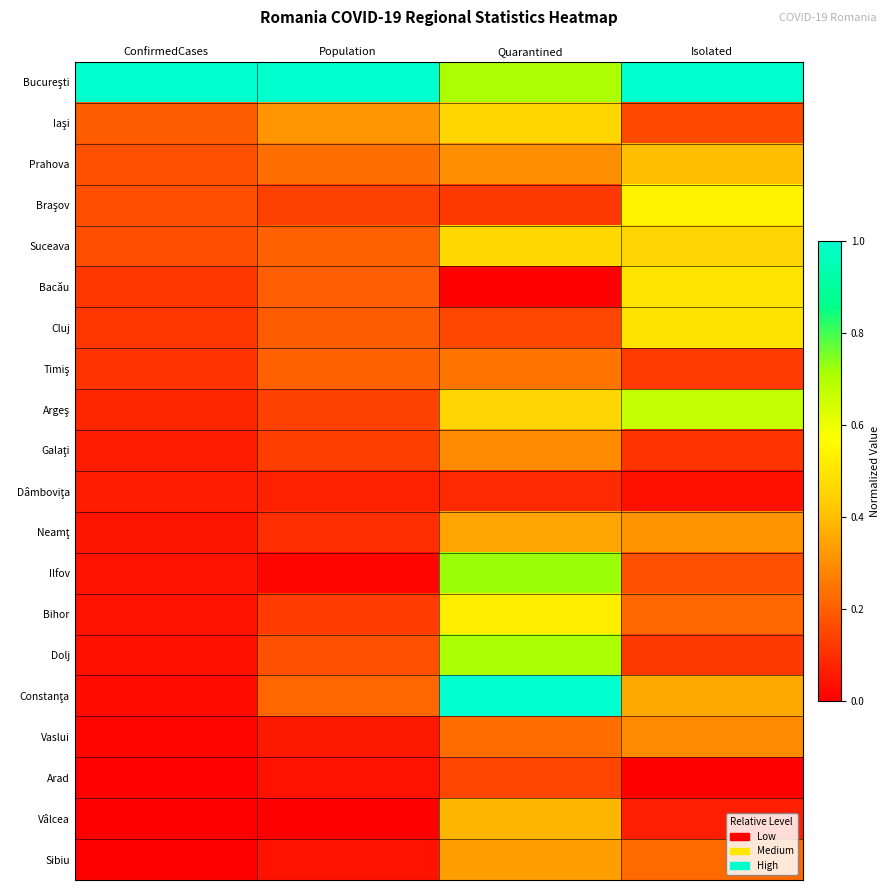

Which category has the highest value across all series?

Population